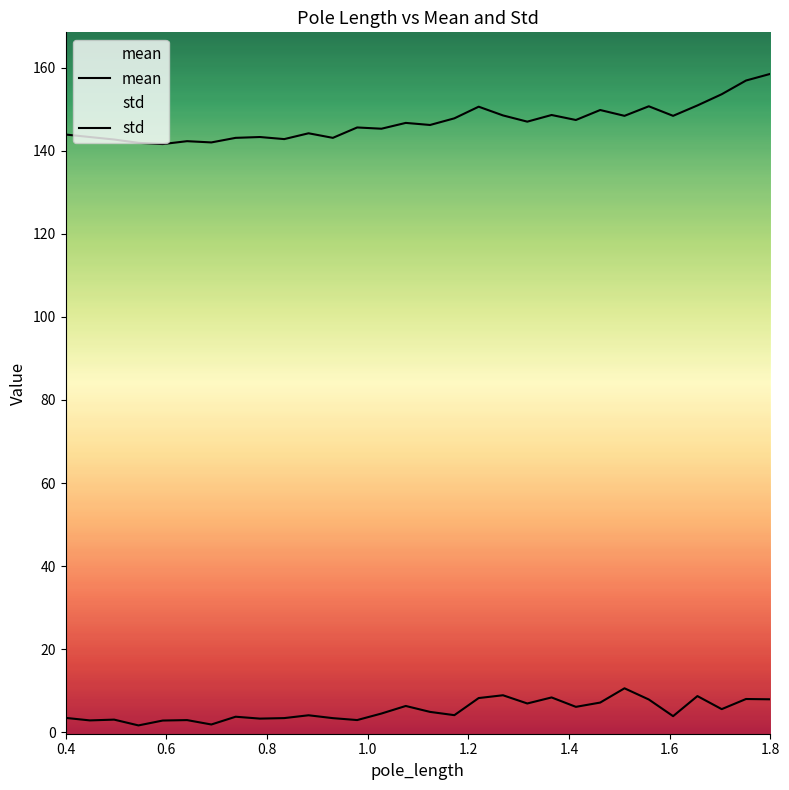

Is this an area chart (filled region under the line)?

No